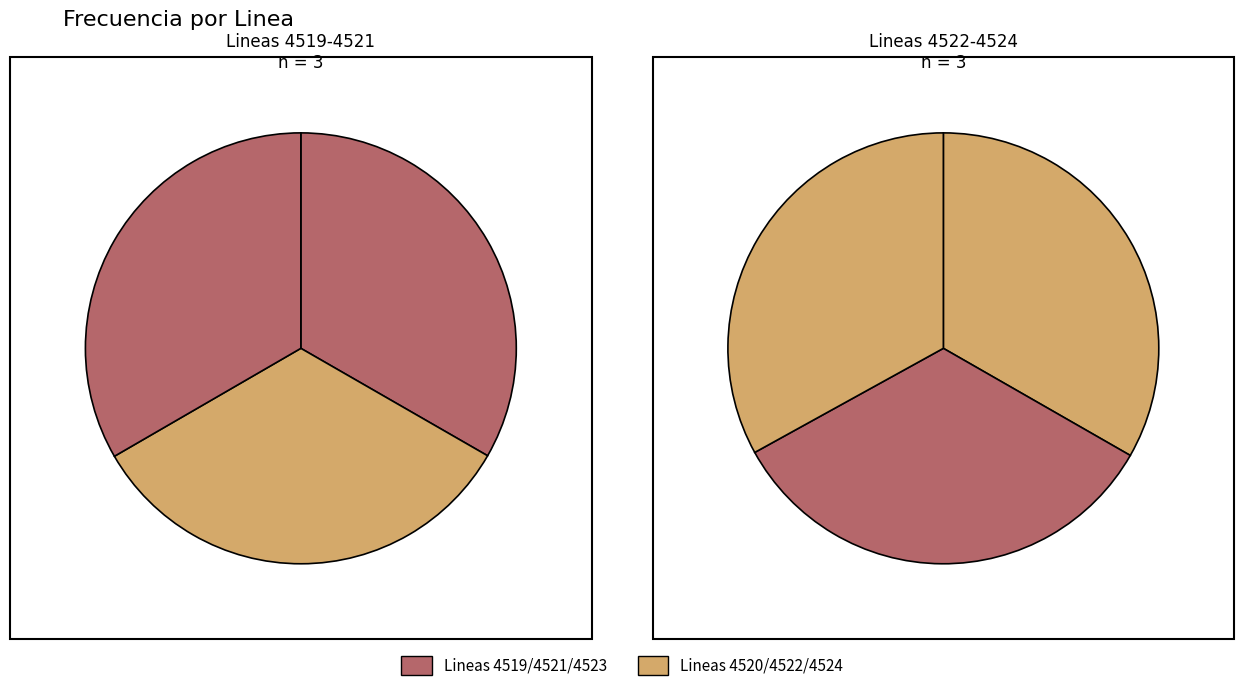

To the nearest percent, what is the combined percentage of Linea 4520 and Linea 4519?

33%